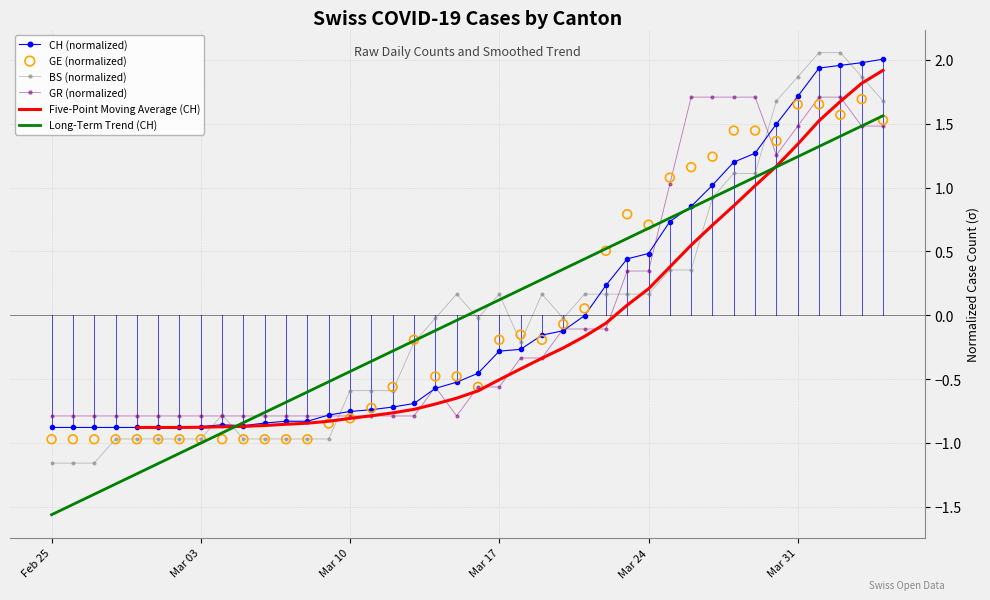

At how many categories does at least one series exceed 1?

11